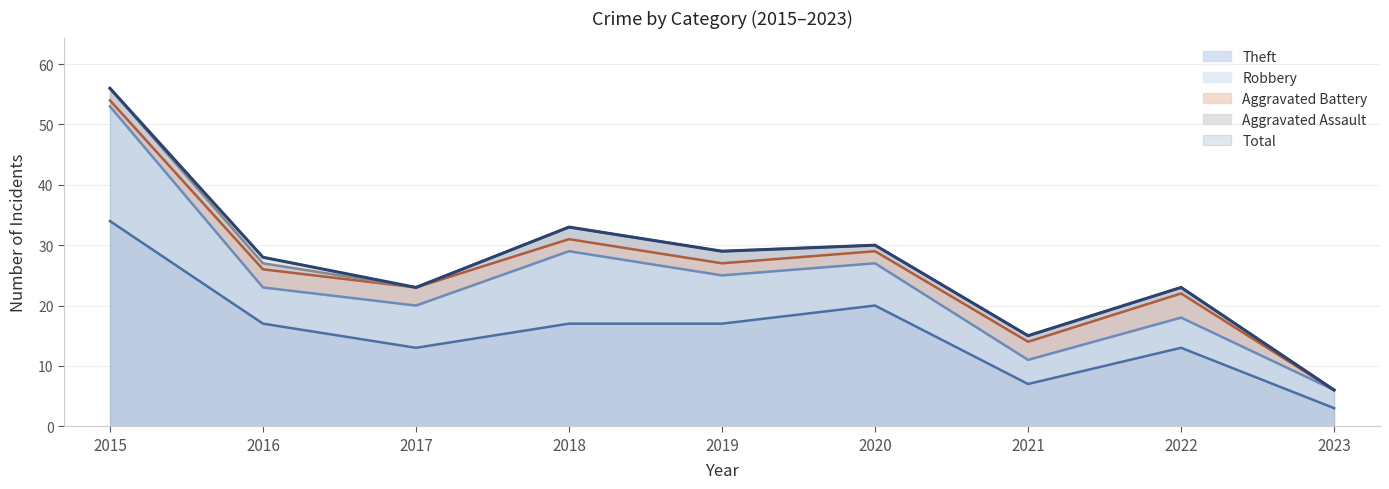

Which series has the widest spread of values?

Total